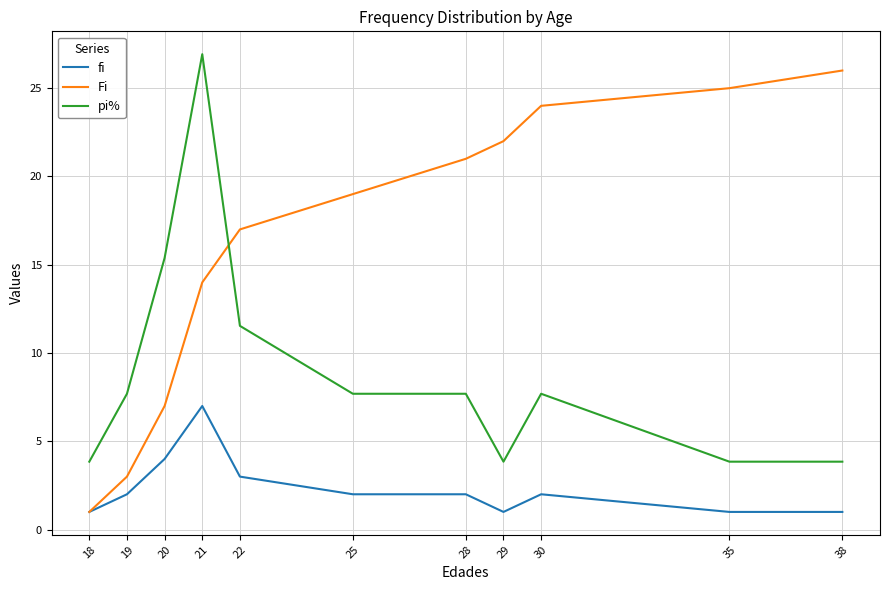

The fi series shows 1.0 at 18. True or false?

True